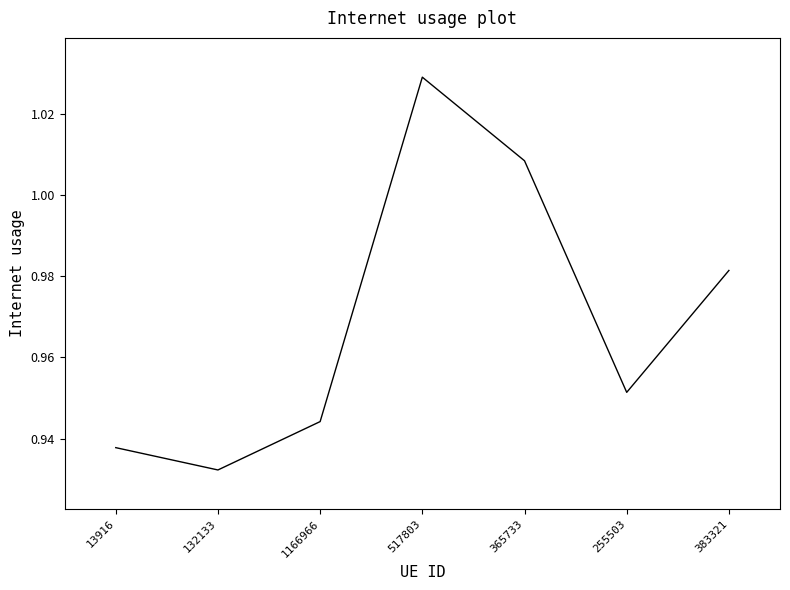

At which label is the value closest to 0?

132133